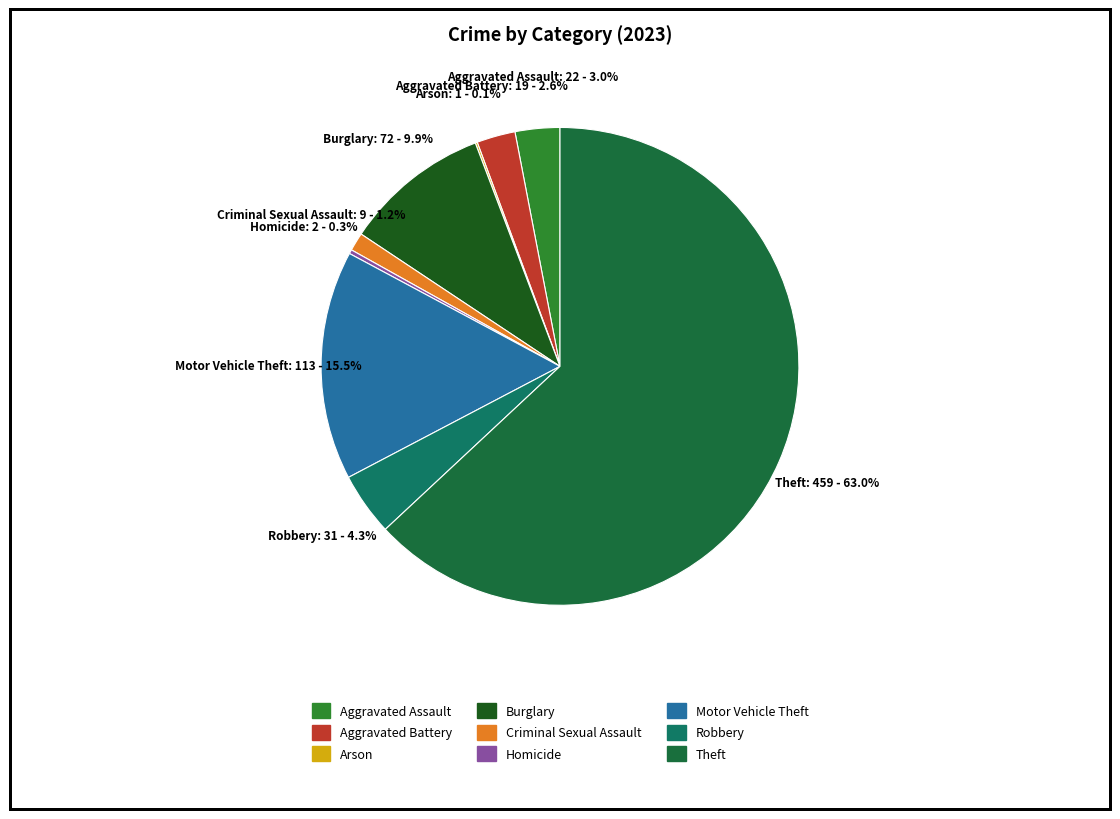

What percentage is NOT represented by Criminal Sexual Assault?

98.8%